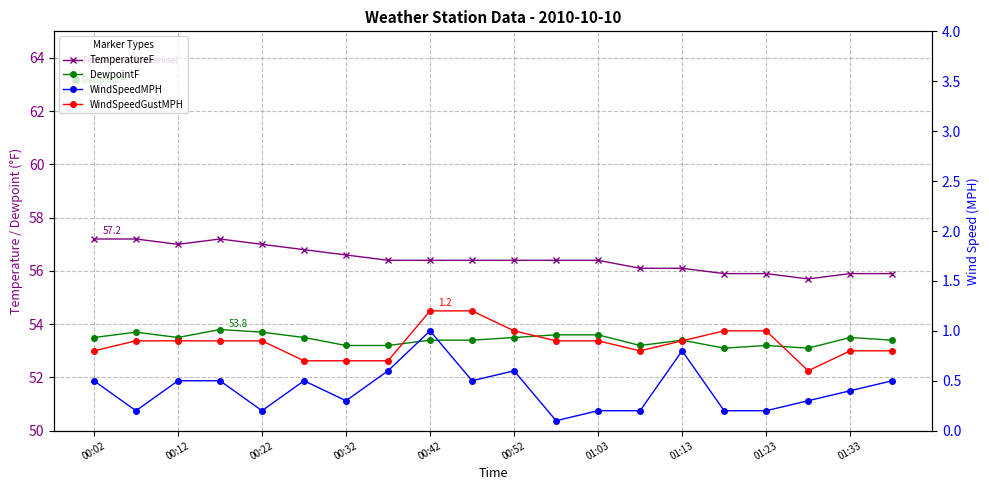

Which series has the largest total across all categories?

TemperatureF